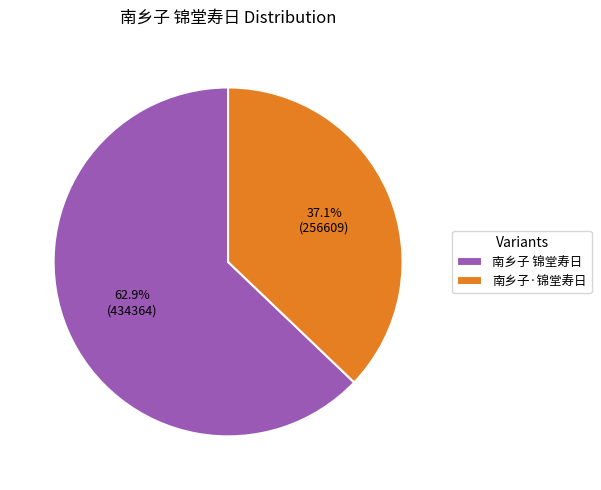

Which category has the smallest portion of the pie?

南乡子·锦堂寿日